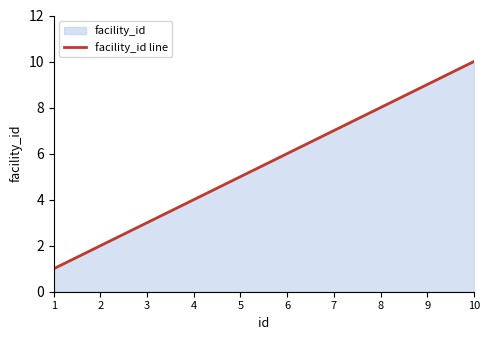

Is it true that the value at 3 is 2?

False